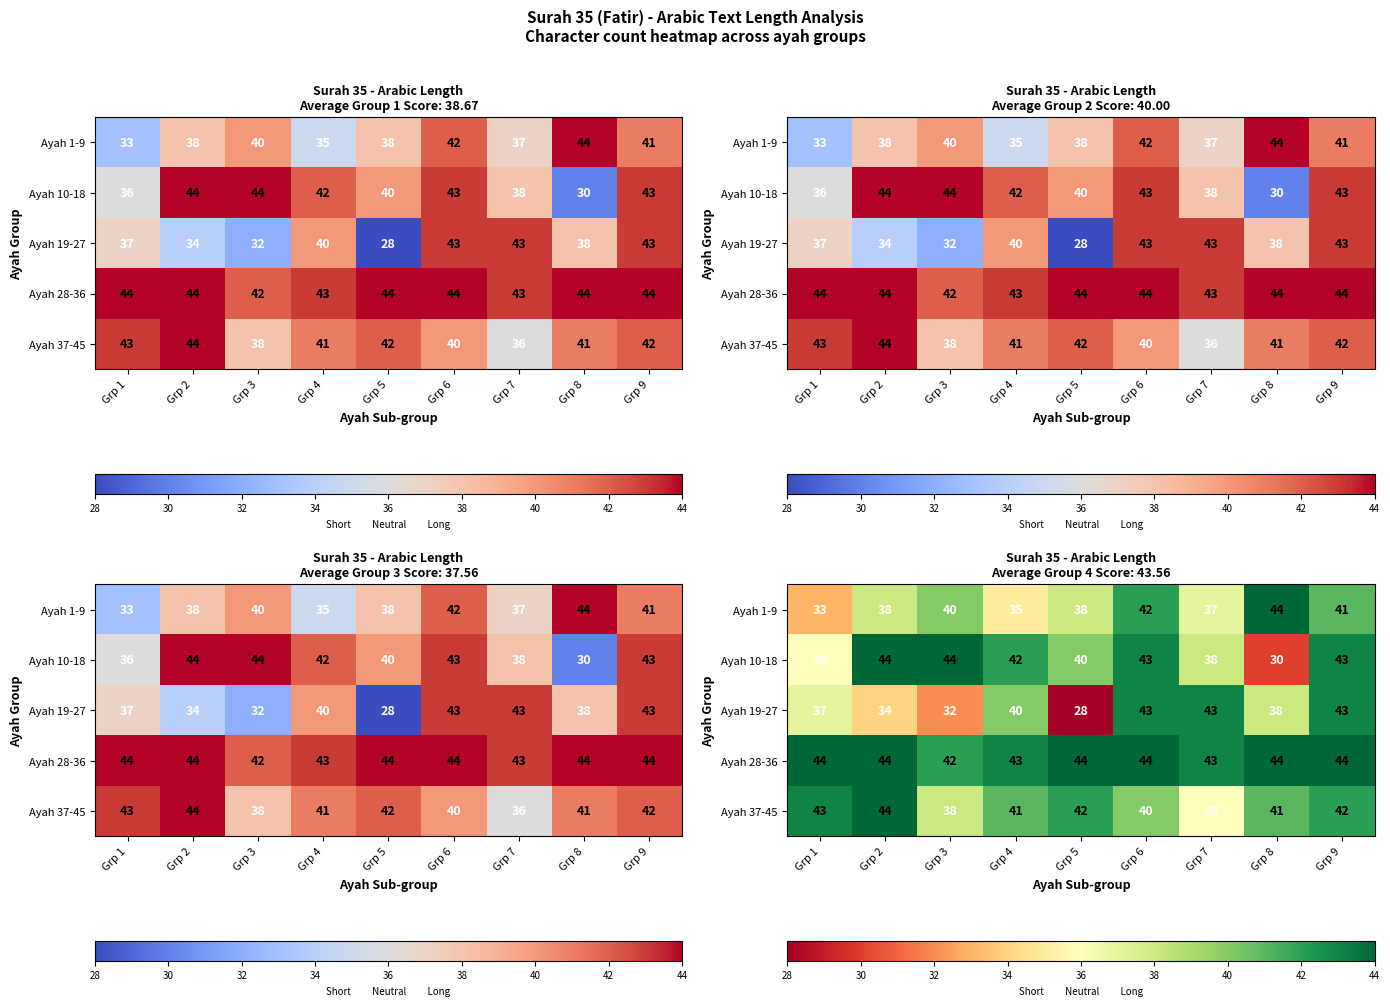

Which category has the lowest value across all series?

Grp 5